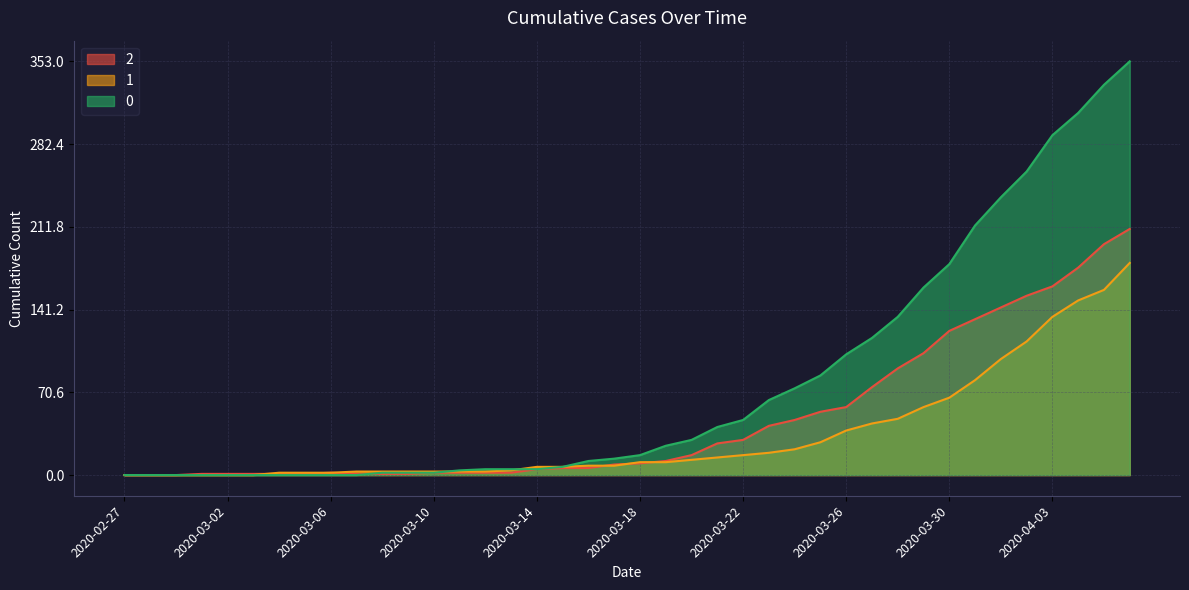

At which label does 1 first exceed 11?

2020-03-20